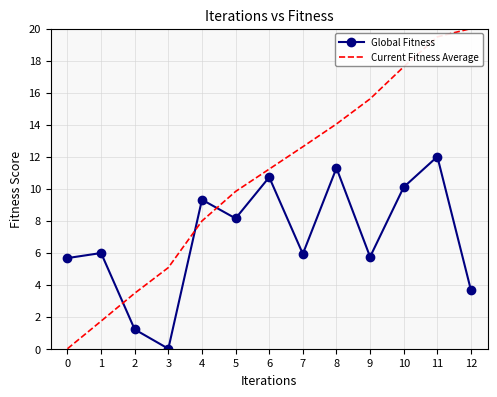

At which category does the chart reach its peak across all series?

12